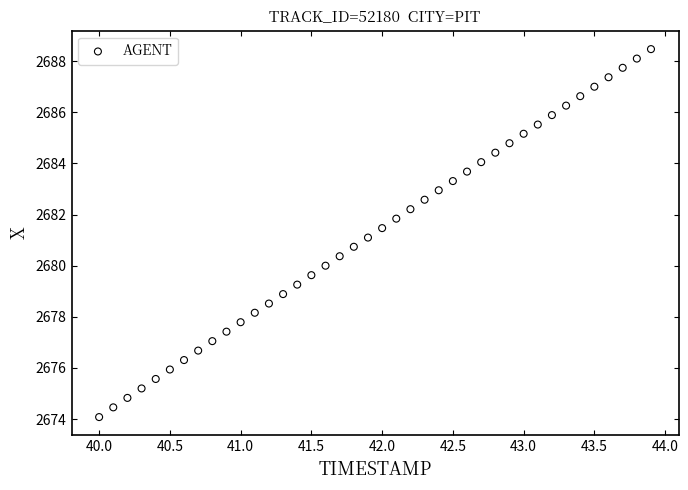

What is the range of X values (max minus min)?

3.9